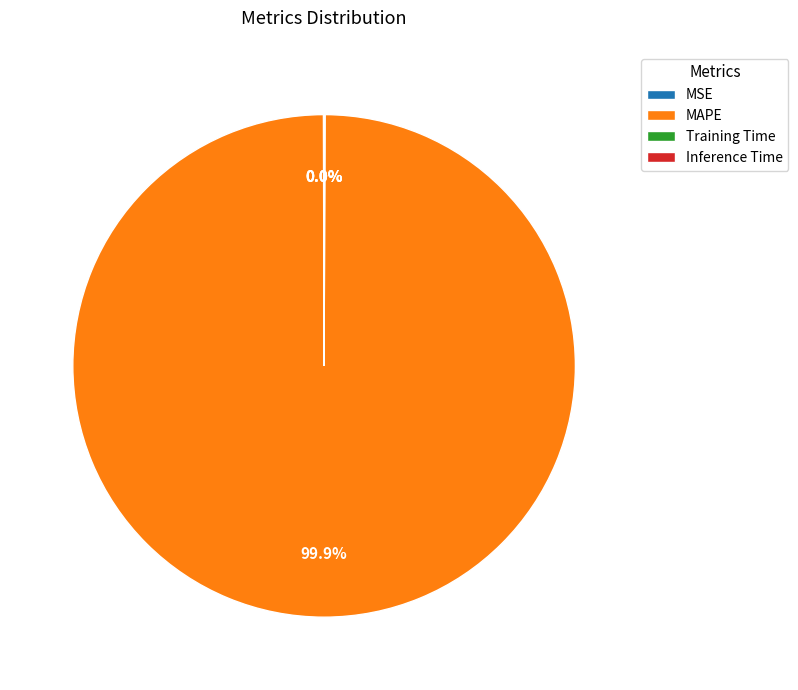

Is there a majority slice in this chart?

Yes